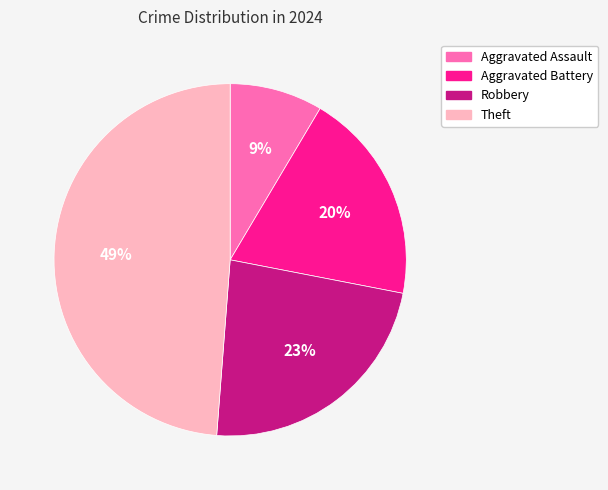

Between Aggravated Assault and Aggravated Battery, which is larger?

Aggravated Battery